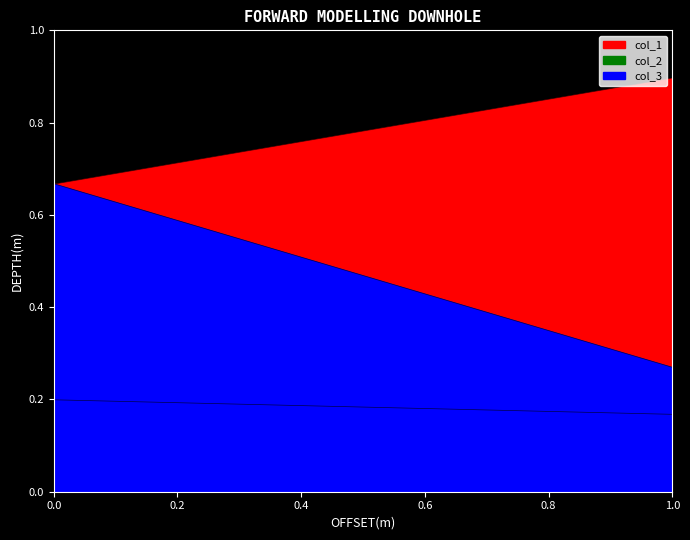

Reading left to right, what are all the values shown in this chart?

col_1: 0.7	0.9
col_2: 0.2	0.2
col_3: 0.7	0.3